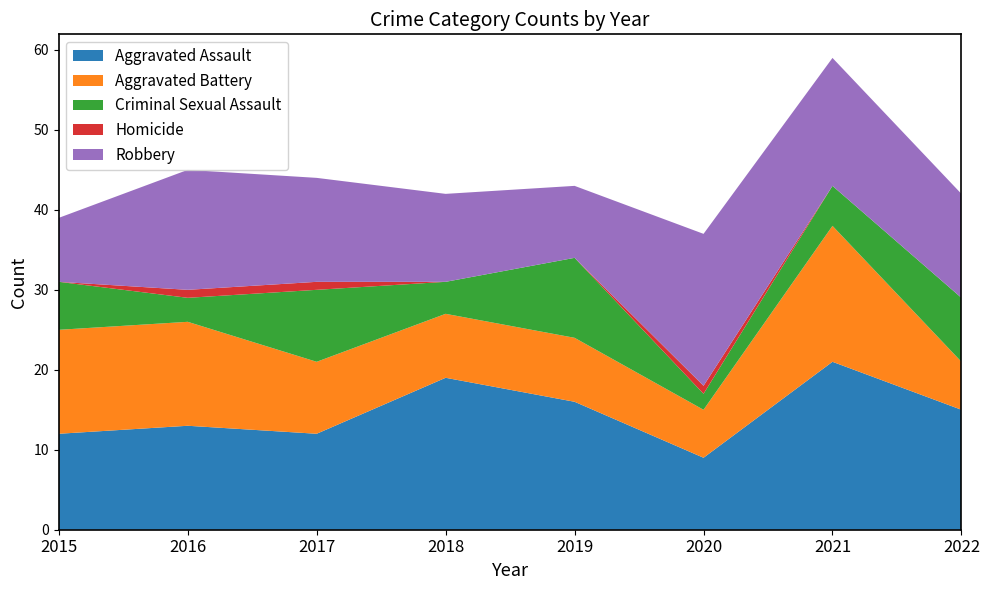

Reading left to right, extract all data points from this chart.

Aggravated Assault: 2015=12	2016=13	2017=12	2018=19	2019=16	2020=9	2021=21	2022=15
Aggravated Battery: 2015=13	2016=13	2017=9	2018=8	2019=8	2020=6	2021=17	2022=6
Criminal Sexual Assault: 2015=6	2016=3	2017=9	2018=4	2019=10	2020=2	2021=5	2022=8
Homicide: 2015=0	2016=1	2017=1	2018=0	2019=0	2020=1	2021=0	2022=0
Robbery: 2015=8	2016=15	2017=13	2018=11	2019=9	2020=19	2021=16	2022=13